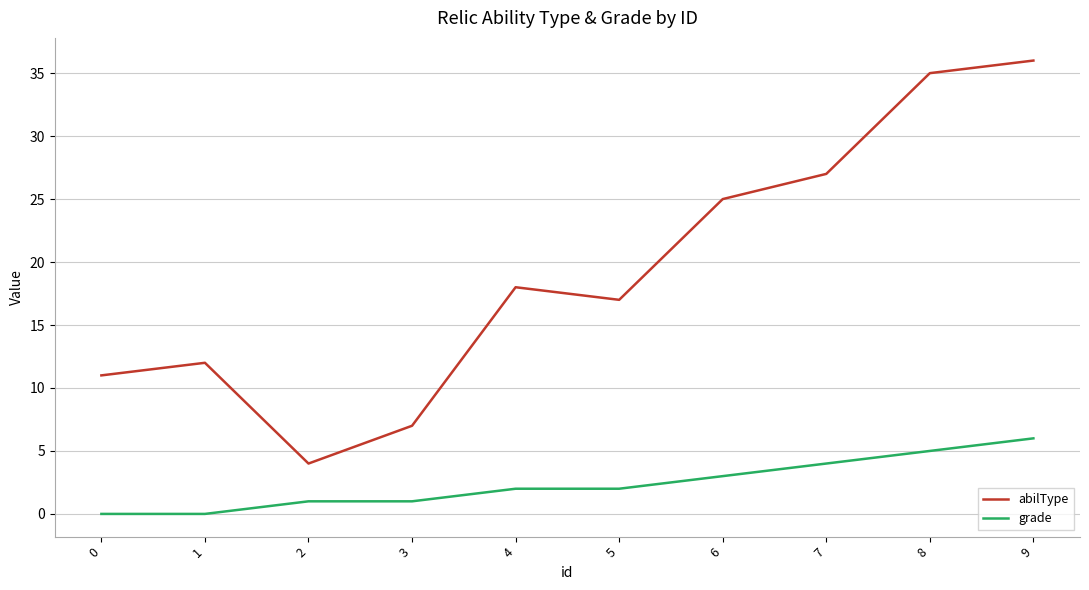

What is the sum of the abilType values at 7 and 2?

31